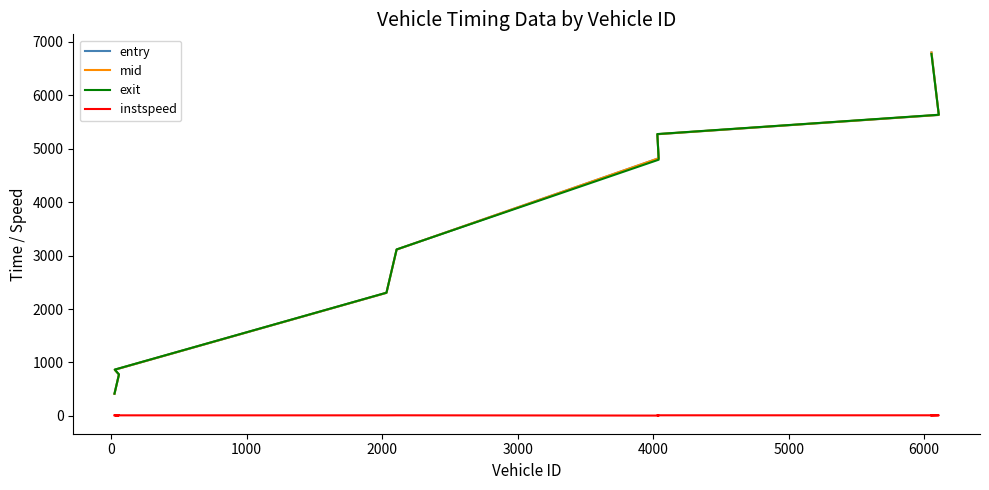

Does the chart have visible grid lines?

No